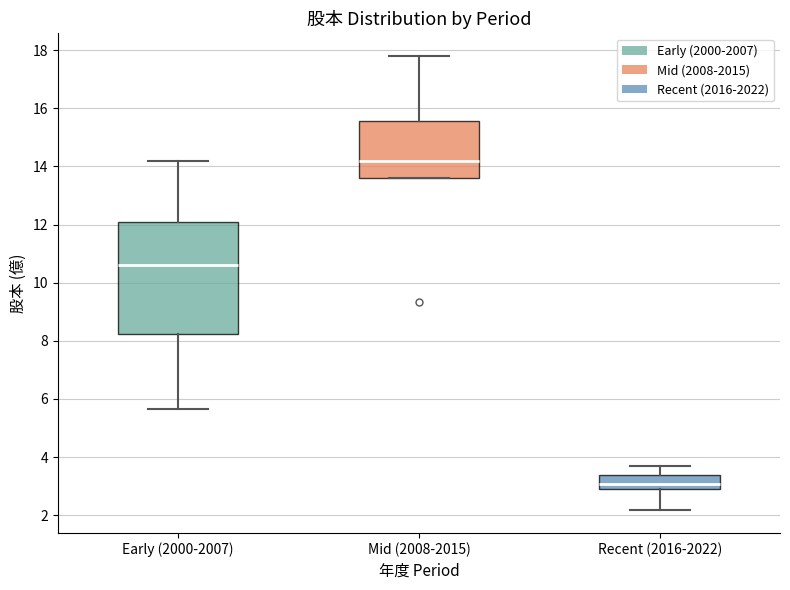

Where does the median line of the box for Early (2000-2007) sit on the y-axis? The values are not printed on the chart, so give them approximately, as read against the axis.

10.6